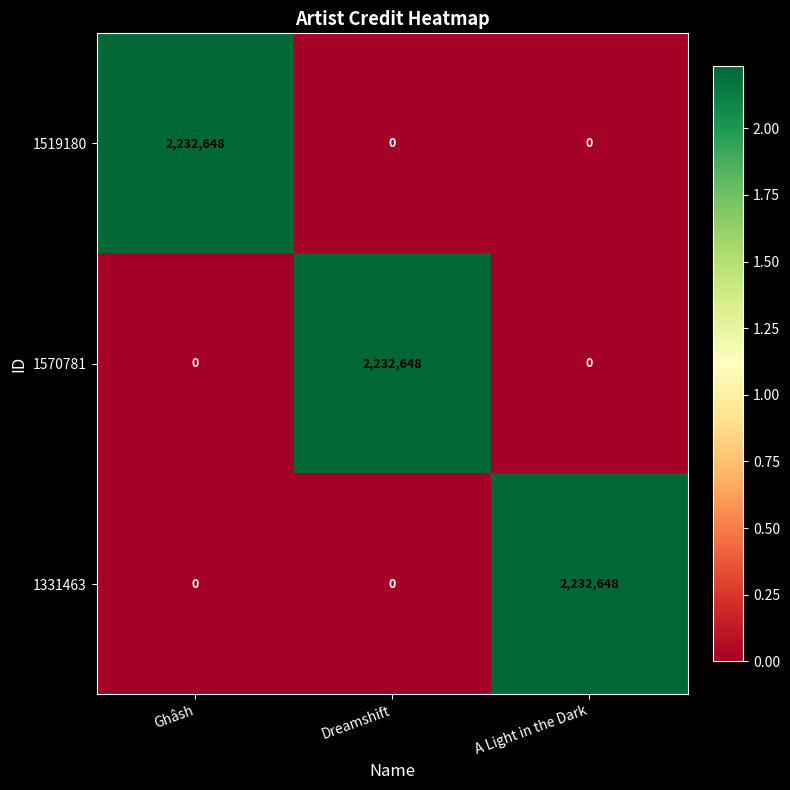

At which label does 1519180 reach its peak?

Ghâsh